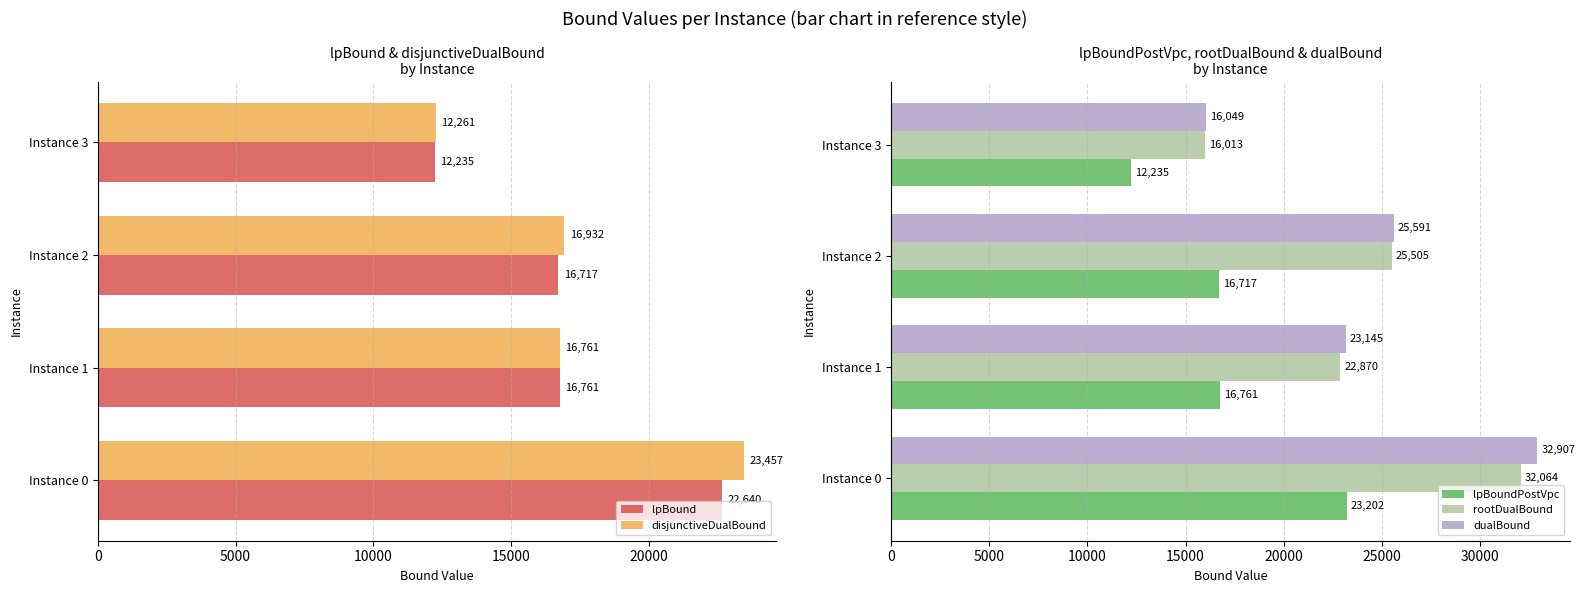

Reading left to right, what are all the values shown in this chart?

lpBound: 22640.4	16761.1	16717.0	12234.6
disjunctiveDualBound: 23457.3	16761.1	16931.8	12260.8
lpBoundPostVpc: 23201.8	16761.1	16717.0	12234.6
rootDualBound: 32063.9	22870.4	25504.9	16013.3
dualBound: 32906.9	23144.8	25591.0	16049.3